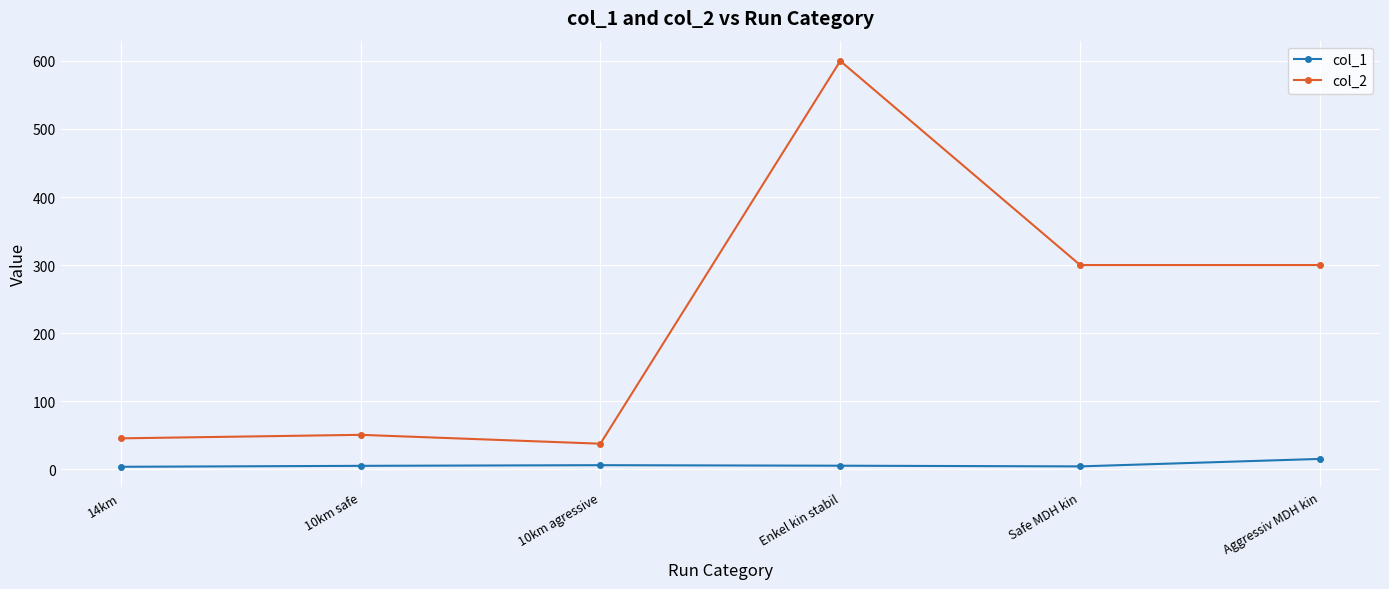

What is the value of the col_2 point at the 6th from the left?

300.0